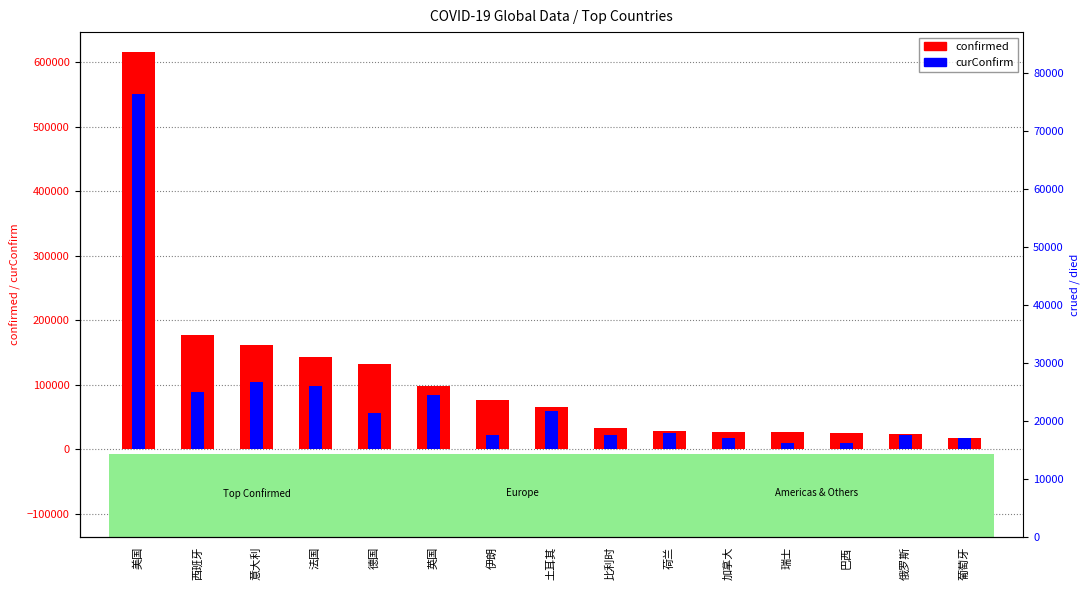

Reading left to right, transcribe all the data shown in this chart.

confirmed: 615406	177633	162488	143303	132553	98476	76389	65111	33573	28153	27063	26336	25758	24490	18091
curConfirm: 550363	88201	104291	98769	56425	84983	21679	58909	22026	24722	17925	10415	10175	22306	17109